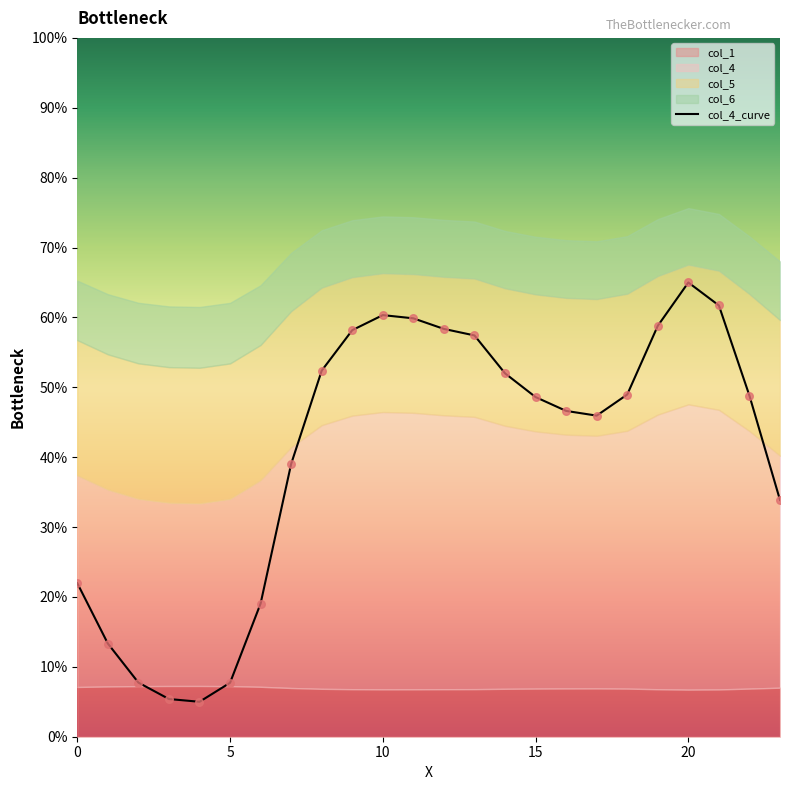

What is the maximum value for col_4_curve?

65.0